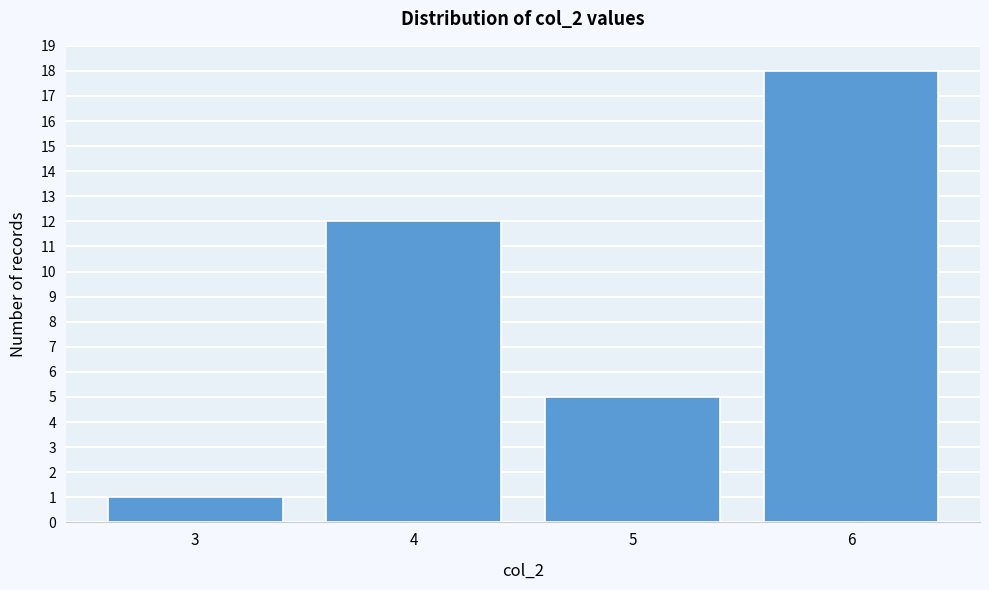

Reading left to right, what are all the values shown in this chart?

1	12	5	18